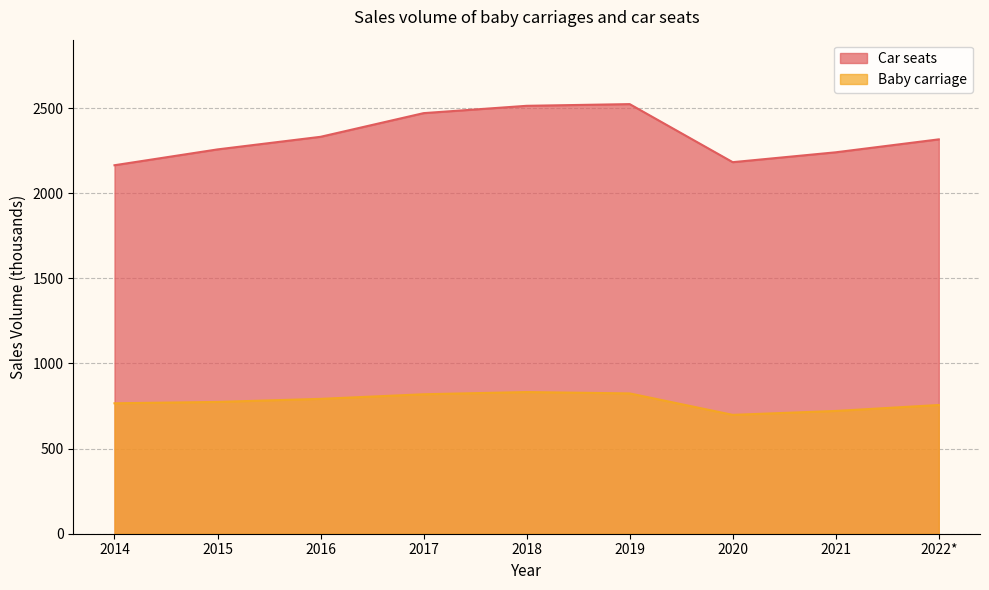

Which category has the lowest value across all series?

2020